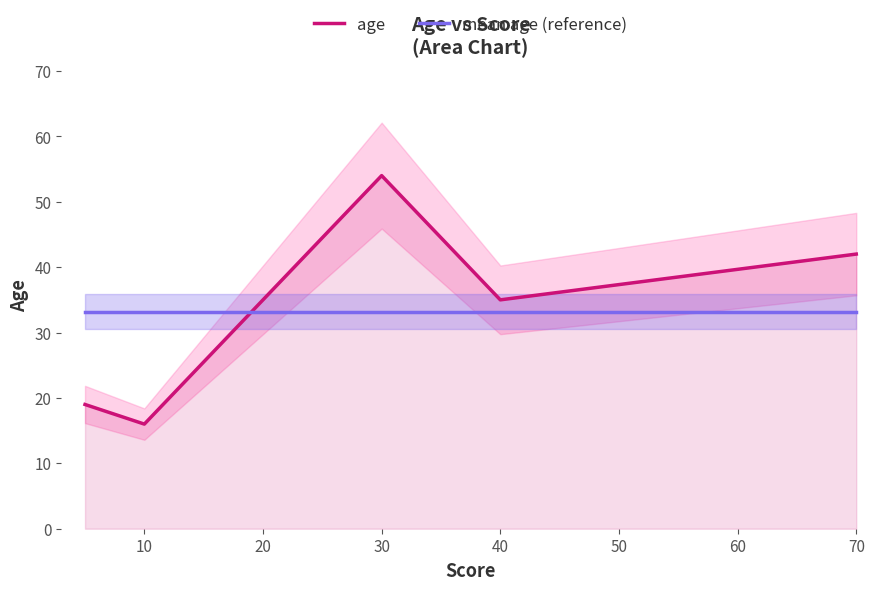

In age, how many points are higher than both neighbors (excluding endpoints)?

1